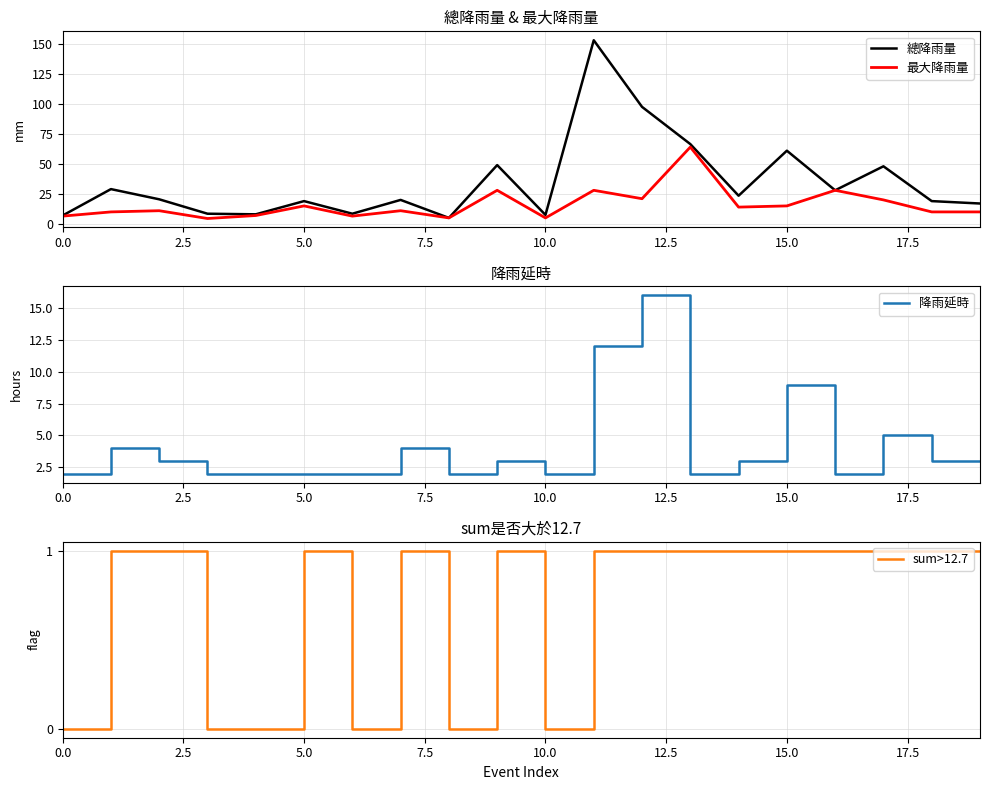

Count the number of categories in the chart.

20